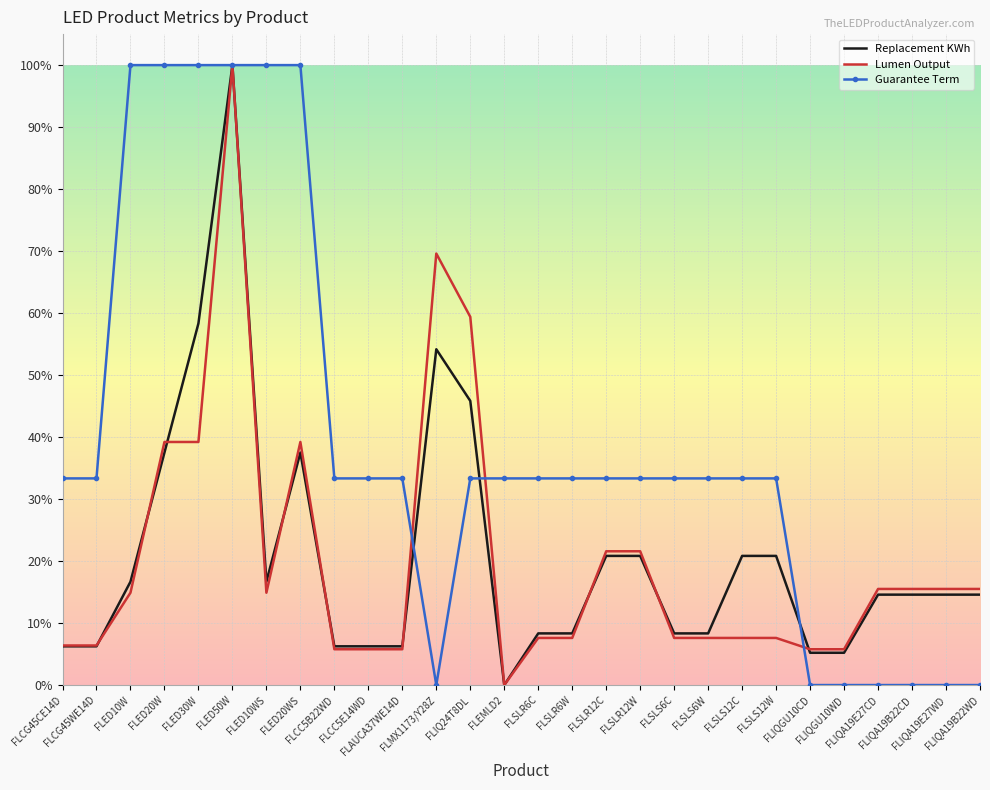

Which series changed the most between FLED50W and FLSLR12C?

Replacement KWh